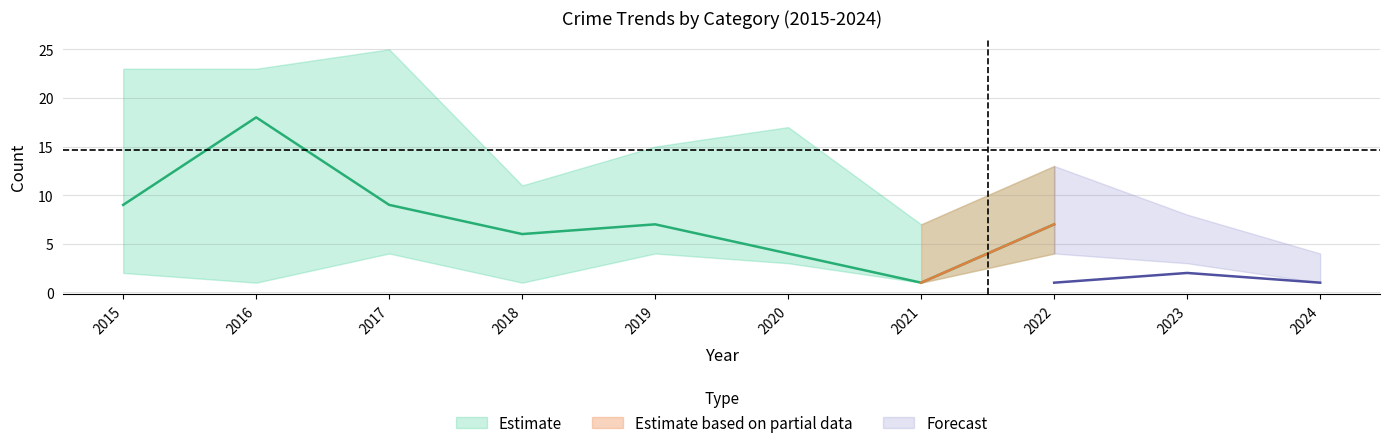

True or false: Theft has a value of 12 at 2022.

False